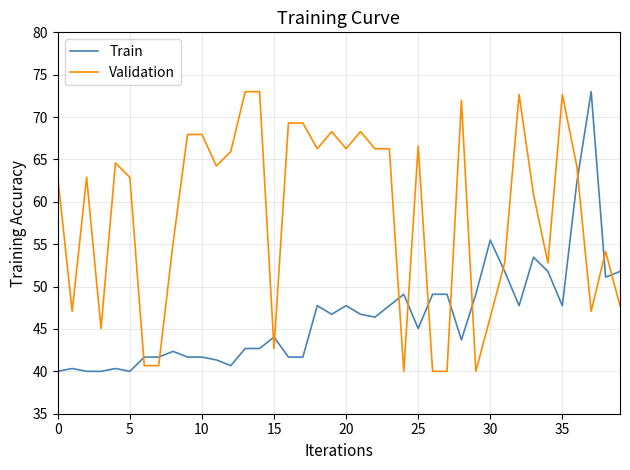

What is the difference between the maximum and minimum values in the Train series?

33.0